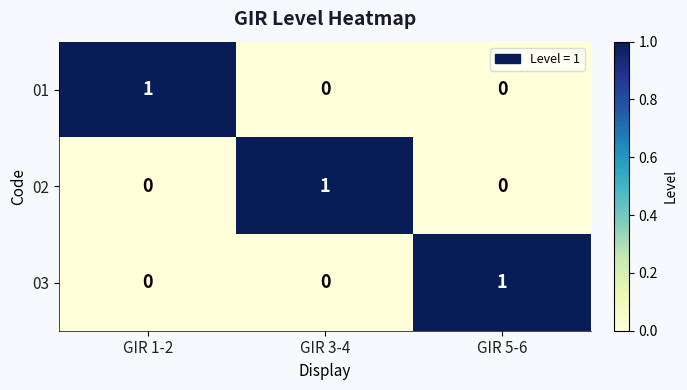

The value of 02 at GIR 1-2 is 0. True or false?

True